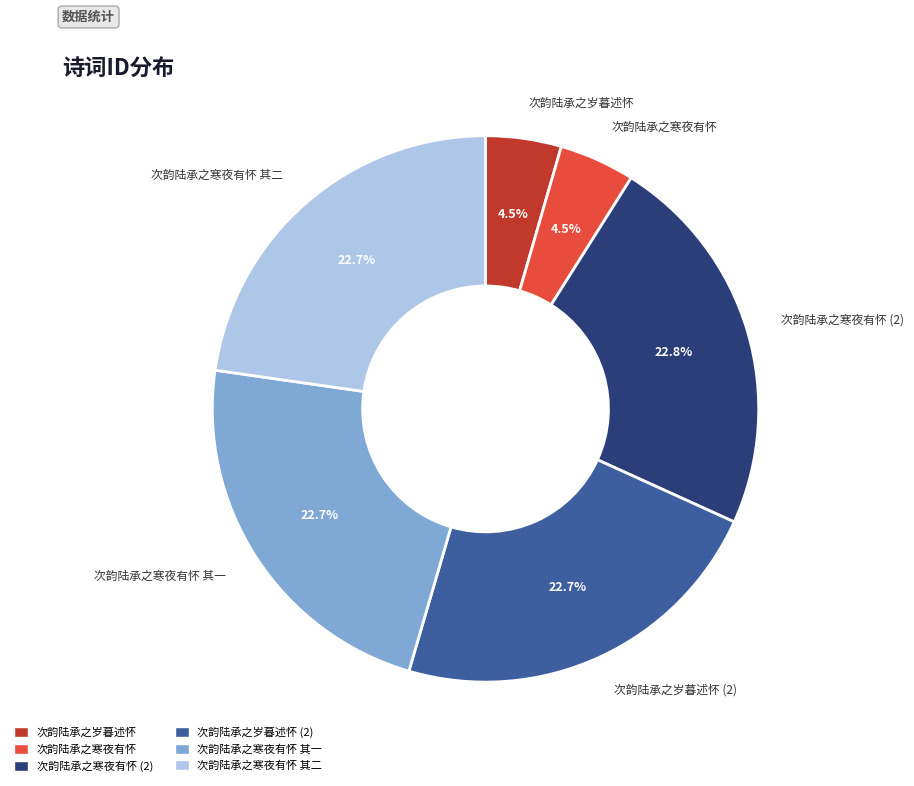

Is there a majority slice in this chart?

No